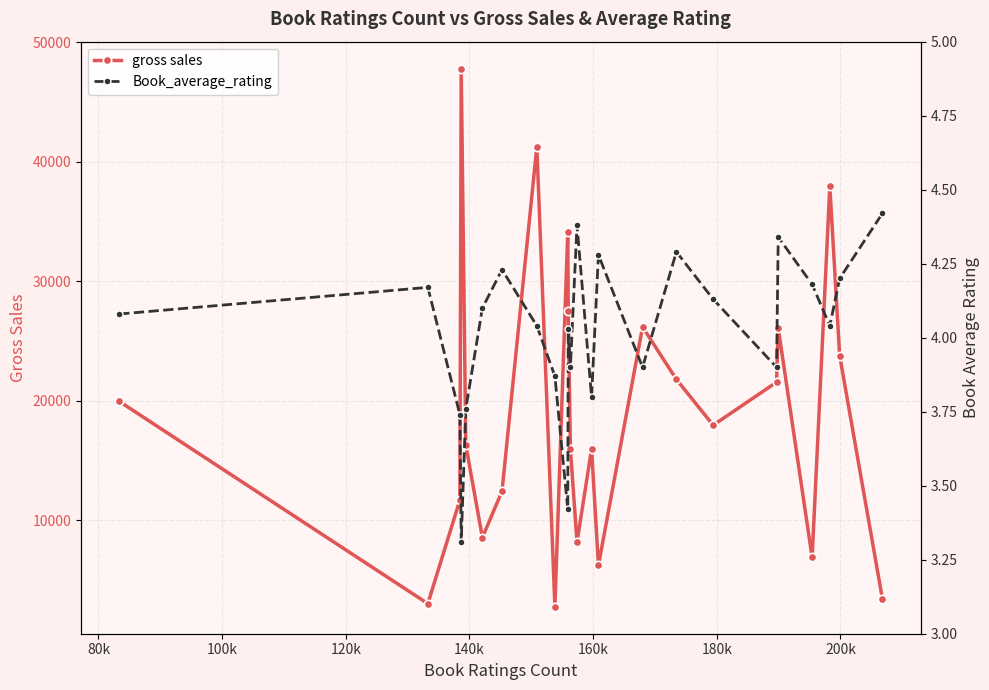

What is the value of the gross sales point at the 14th from the left?

15968.0